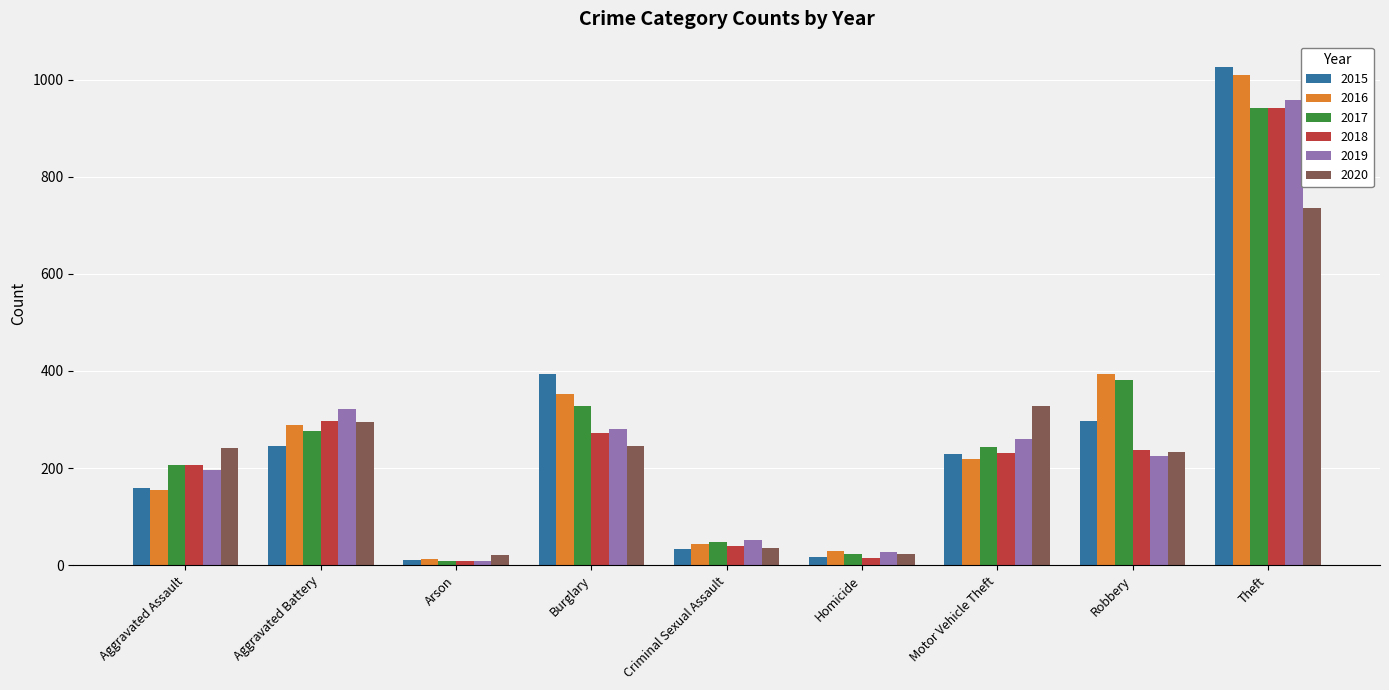

Which series changed the most between Aggravated Battery and Theft?

2015